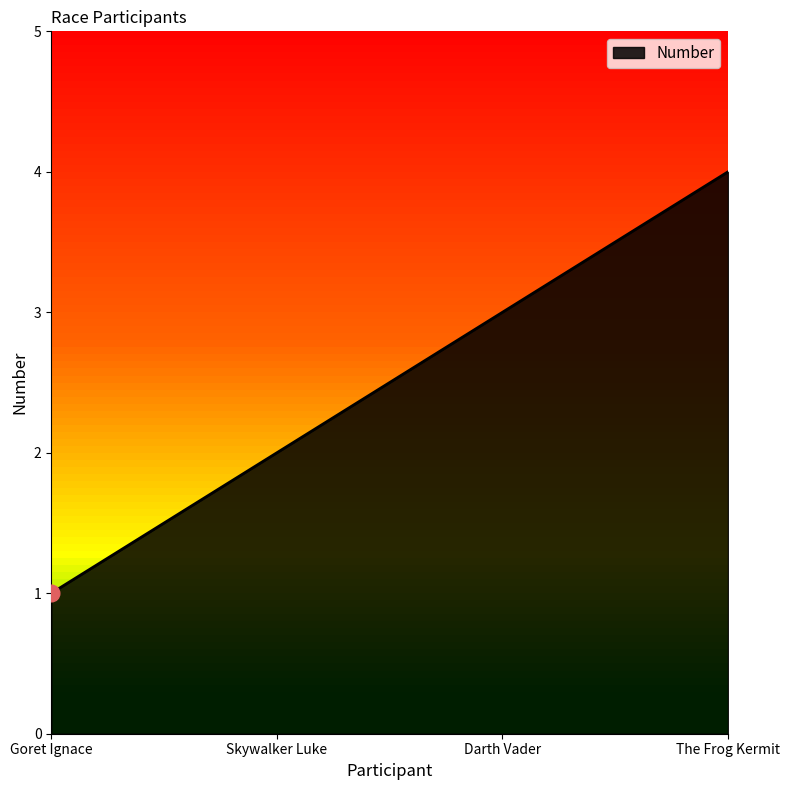

Read the value at The Frog Kermit.

4